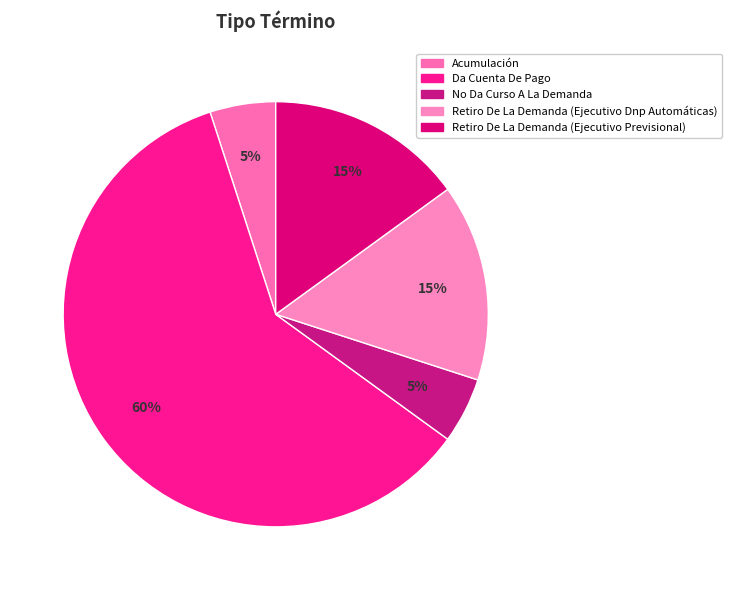

Rank the categories by value from lowest to highest.

Acumulación, No Da Curso A La Demanda, Retiro De La Demanda (Ejecutivo Dnp Automáticas), Retiro De La Demanda (Ejecutivo Previsional), Da Cuenta De Pago